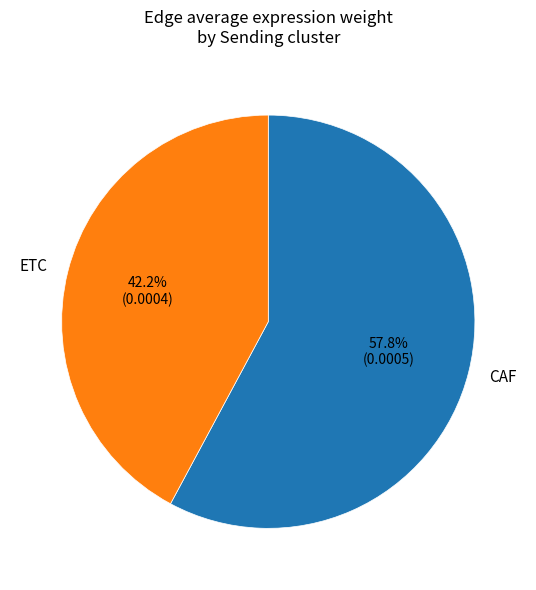

Is it true that CAF is 58% of the pie?

True